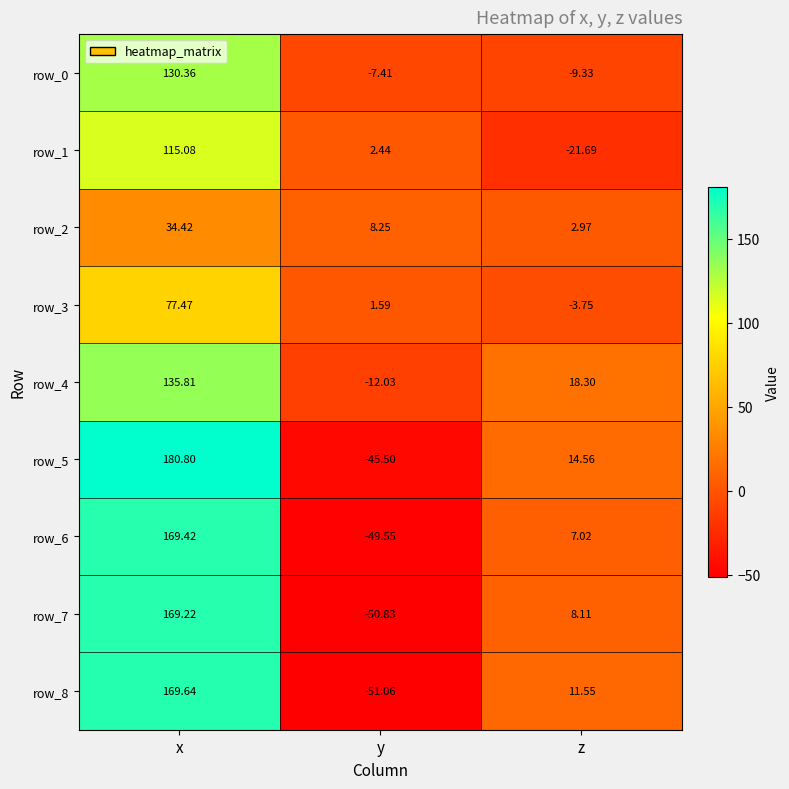

Is the value of row_1 at x greater than the value of row_6 at y?

Yes